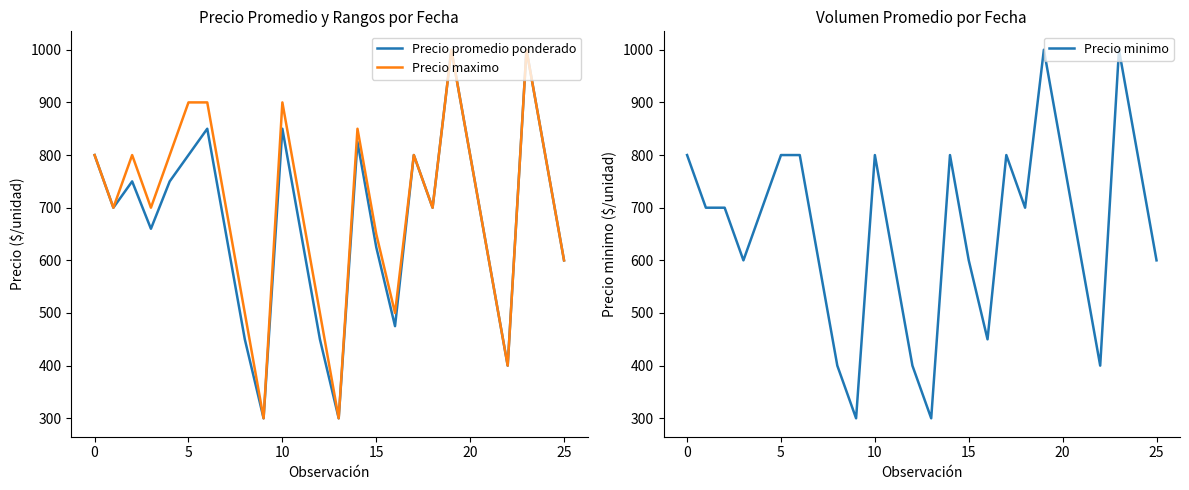

What is the lowest value of the Precio maximo series?

300